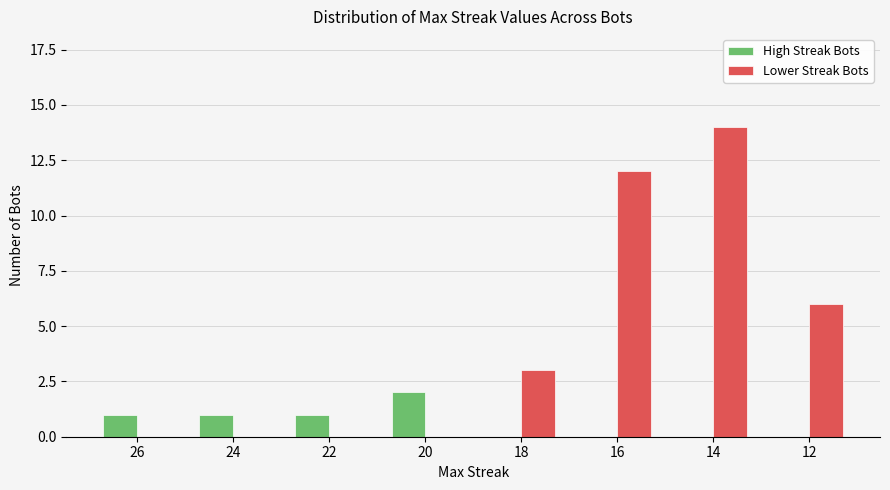

Is it true that High Streak Bots equals 0 at 12?

True